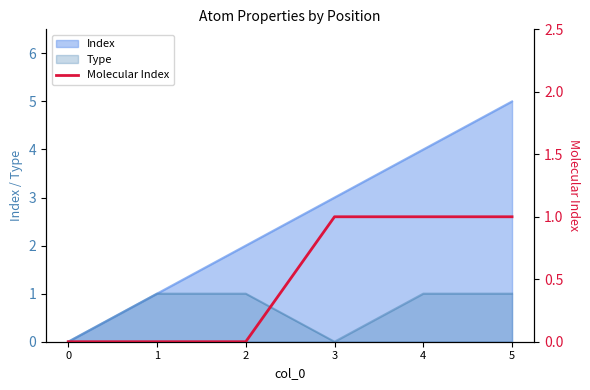

List the labels in order of value, smallest first.

0, 1, 2, 3, 4, 5